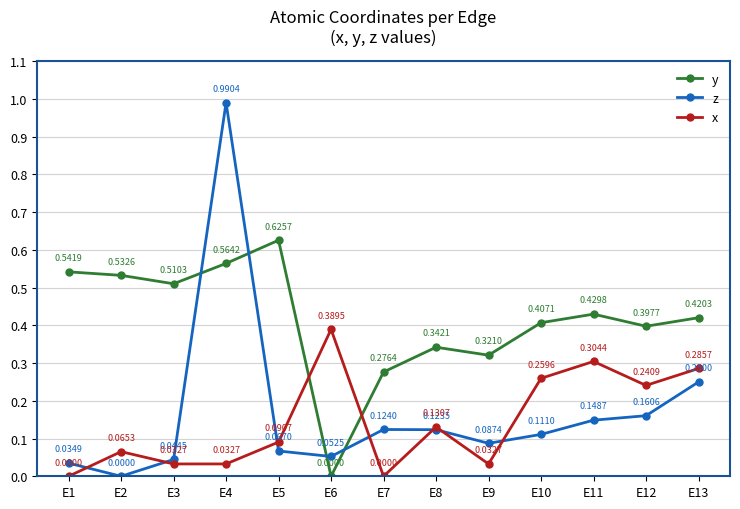

True or false: y has more than 0 points higher than both neighbors.

True